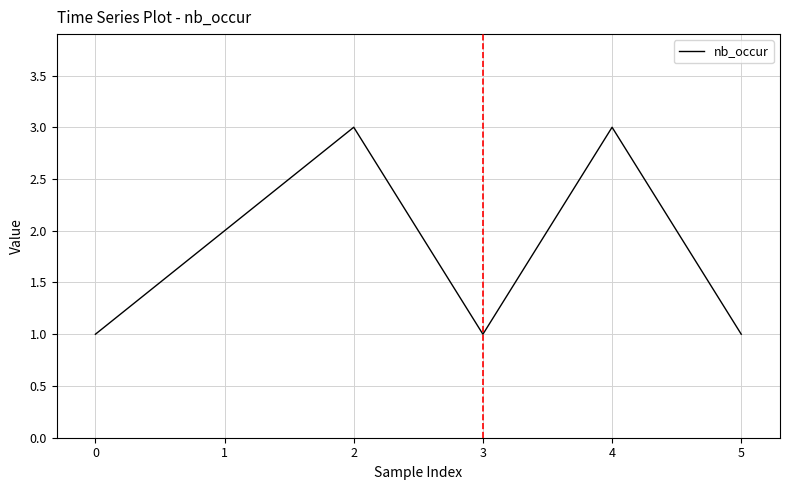

Is it true that the value at 1 is 5?

False